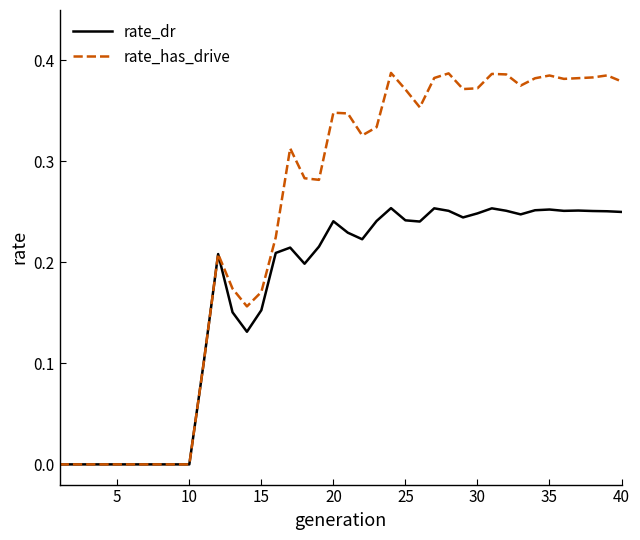

How many lines are shown in the chart?

2